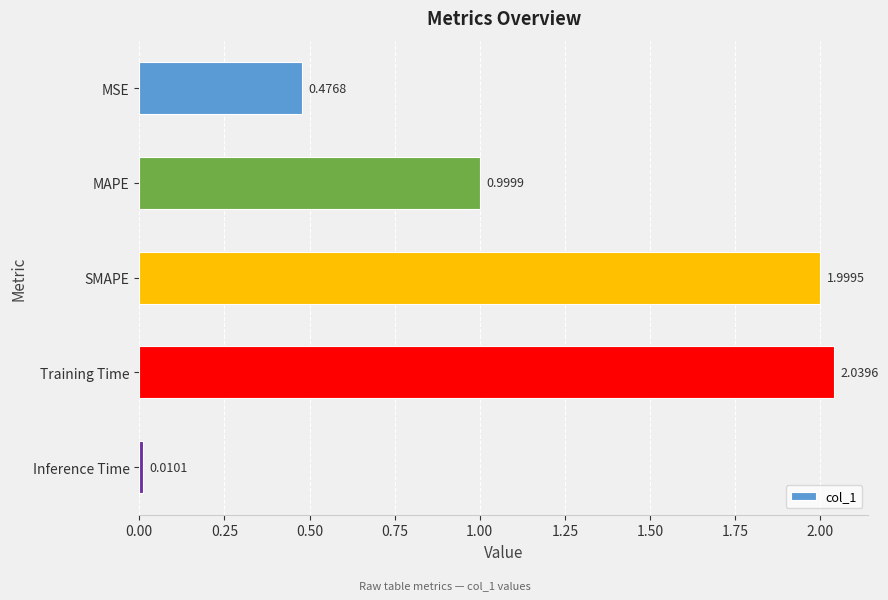

Which category has the lowest value across all series?

Inference Time